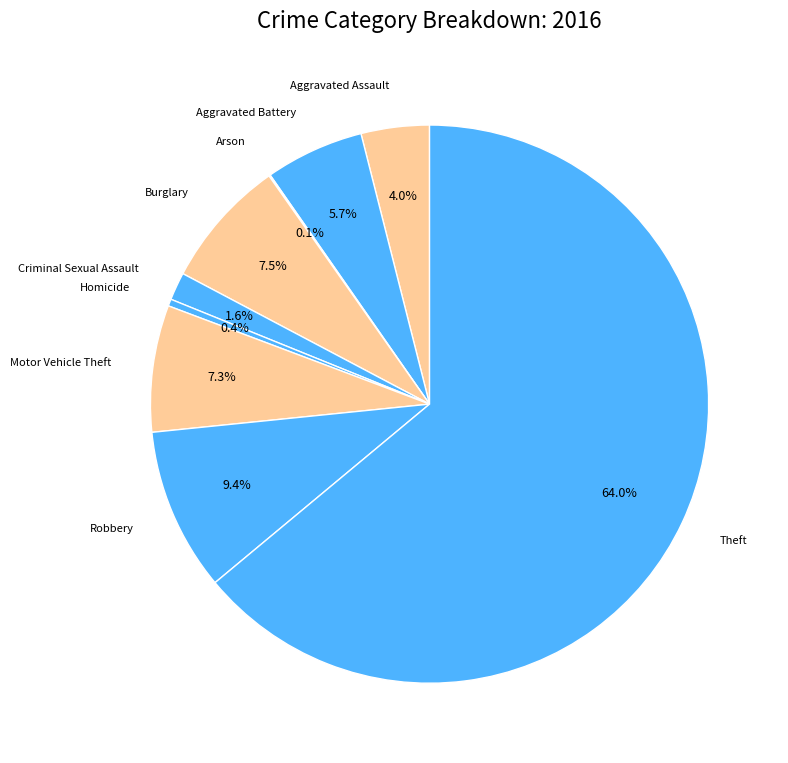

What is the largest slice in the pie chart?

Theft